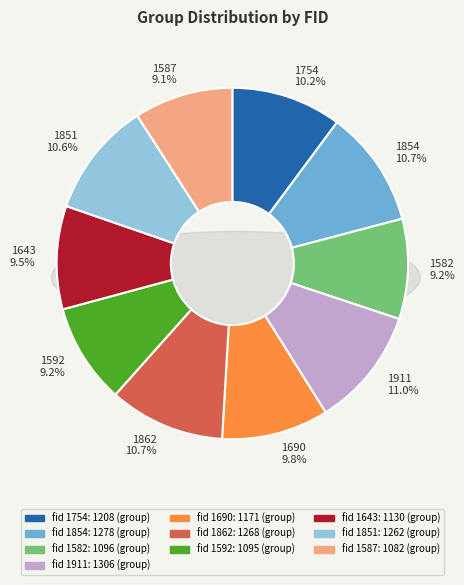

Does 1582 account for over 50% of the chart?

No